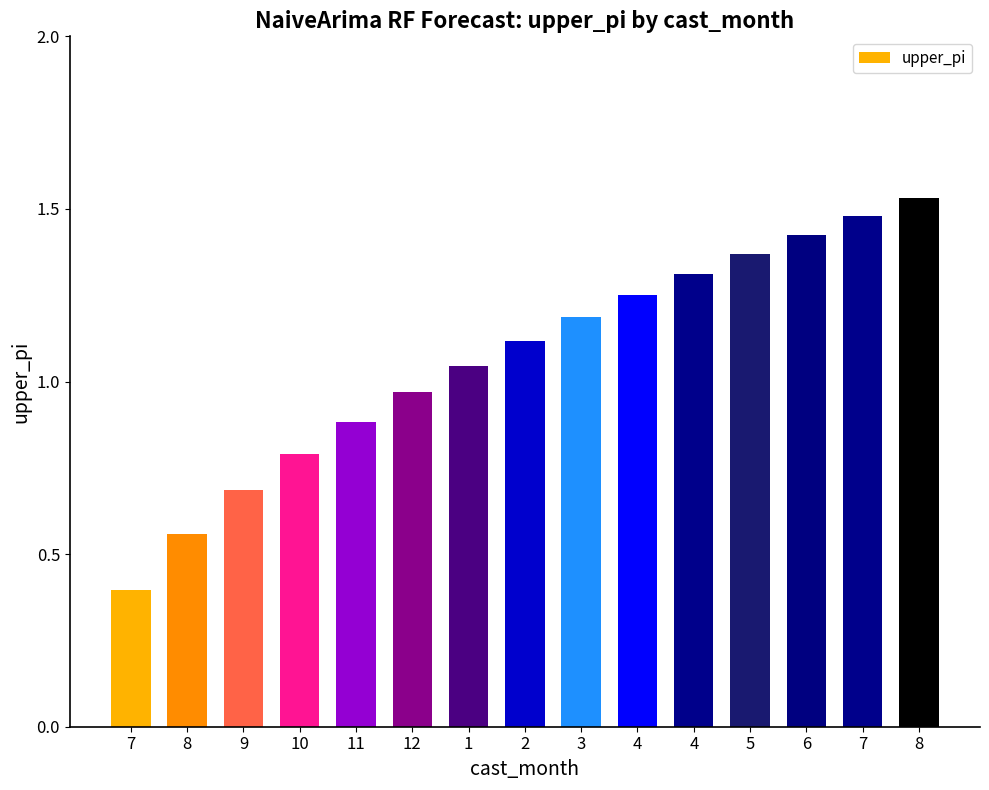

Reading left to right, transcribe all the data shown in this chart.

0.4	0.6	0.7	0.8	0.9	1.0	1.0	1.1	1.2	1.3	1.3	1.4	1.4	1.5	1.5